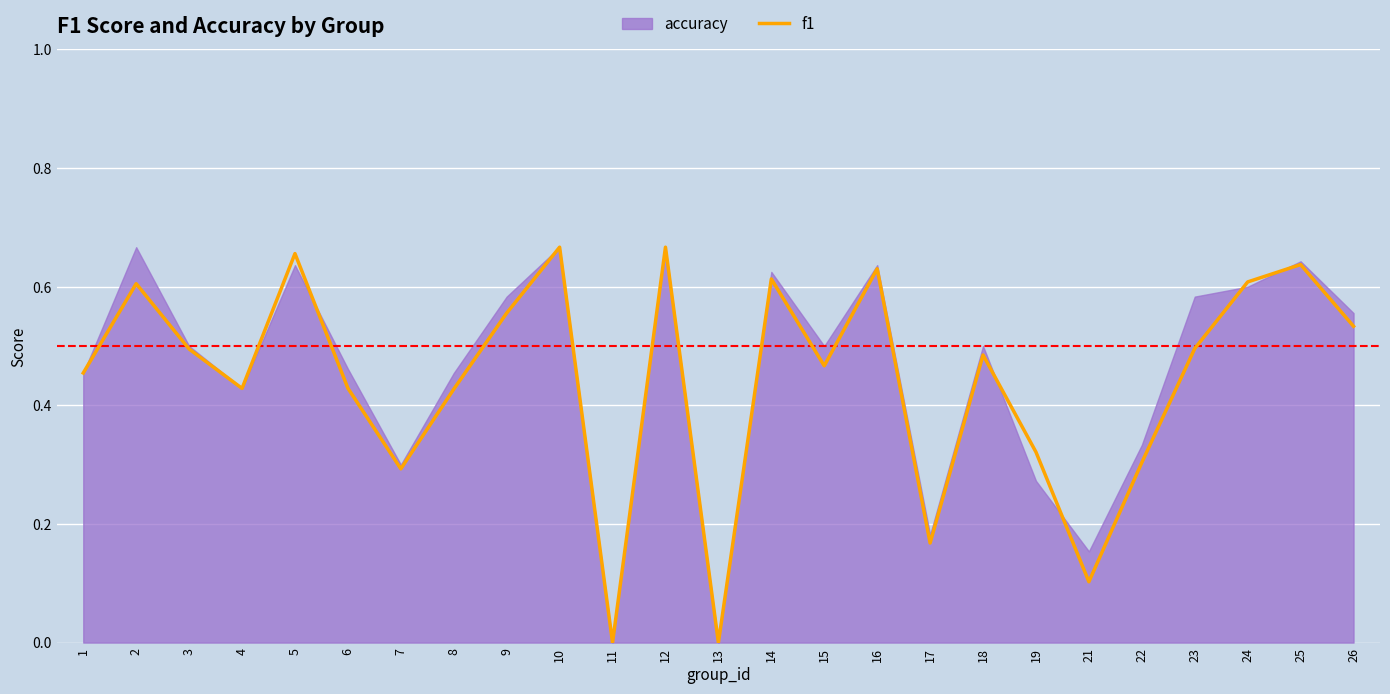

The value at 18 is 0.3. True or false?

False